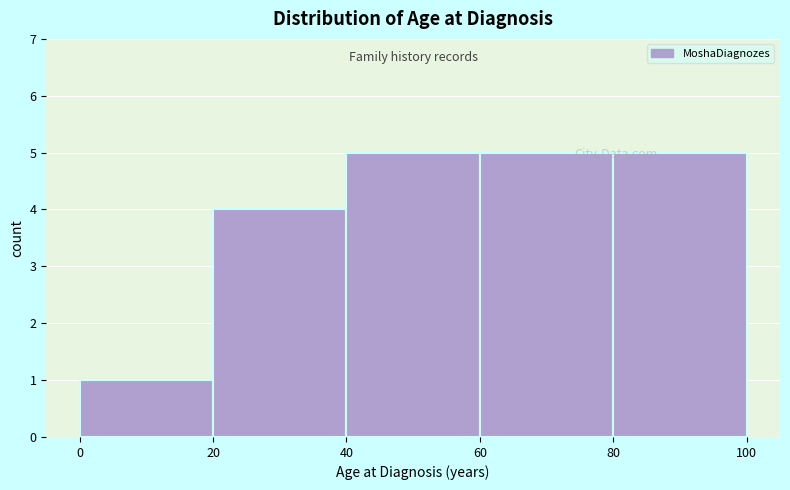

Reading left to right, transcribe this chart: for each bar, give the range it covers on the x-axis and its height. The values are not printed on the chart, so give them approximately, as read against the axis.

0 to 20: 1
20 to 40: 4
40 to 60: 5
60 to 80: 5
80 to 100: 5